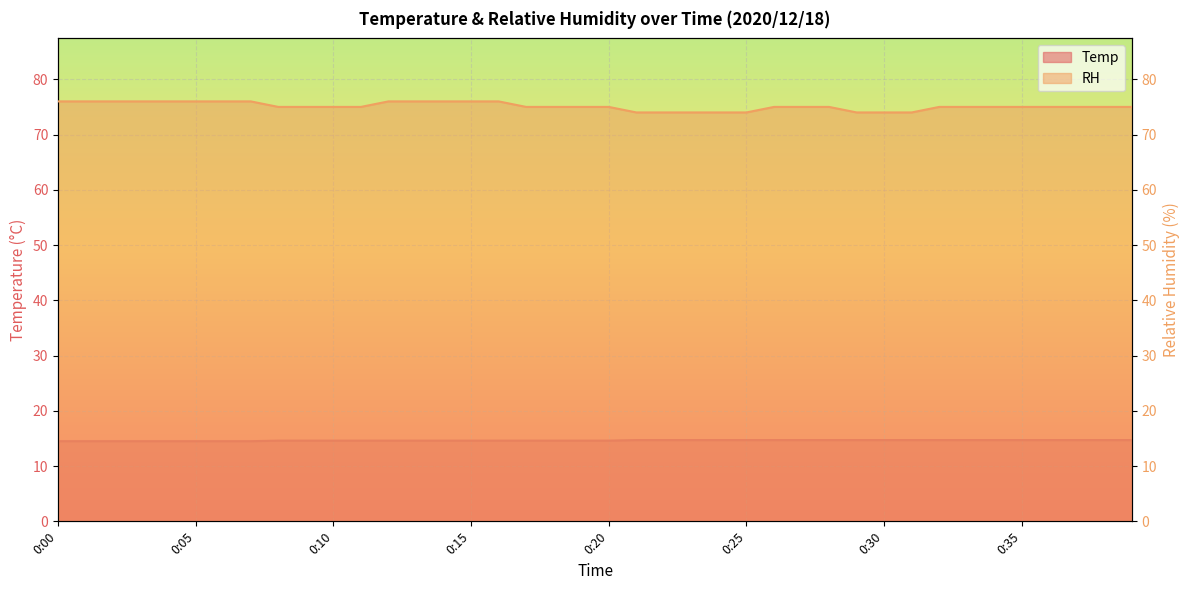

At which category is the sum across all series the highest?

0:12